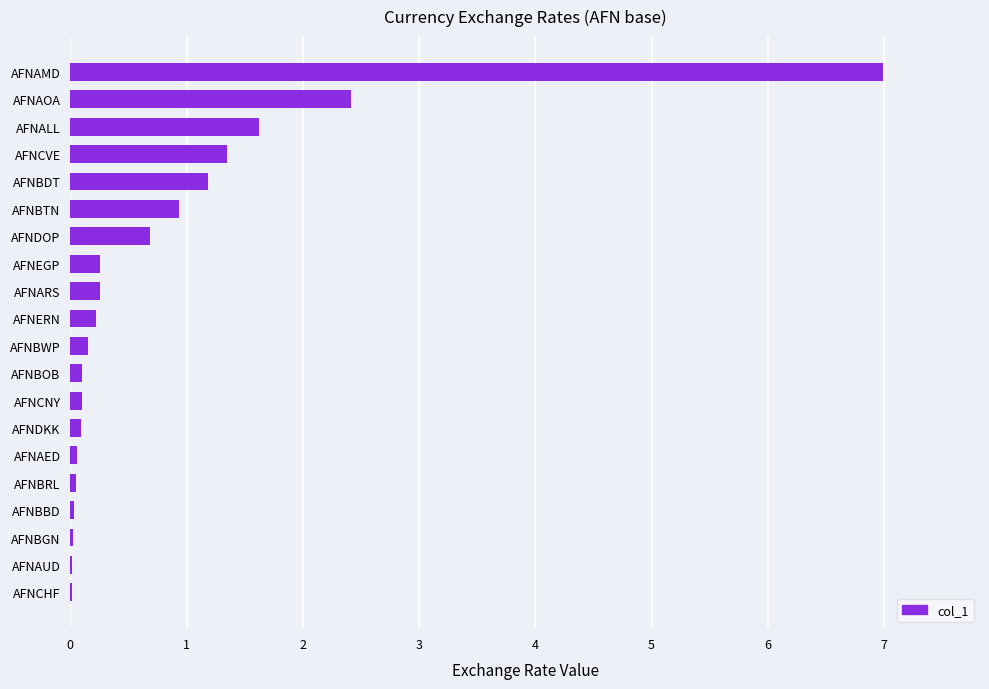

Which label corresponds to the largest value in the chart?

AFNAMD